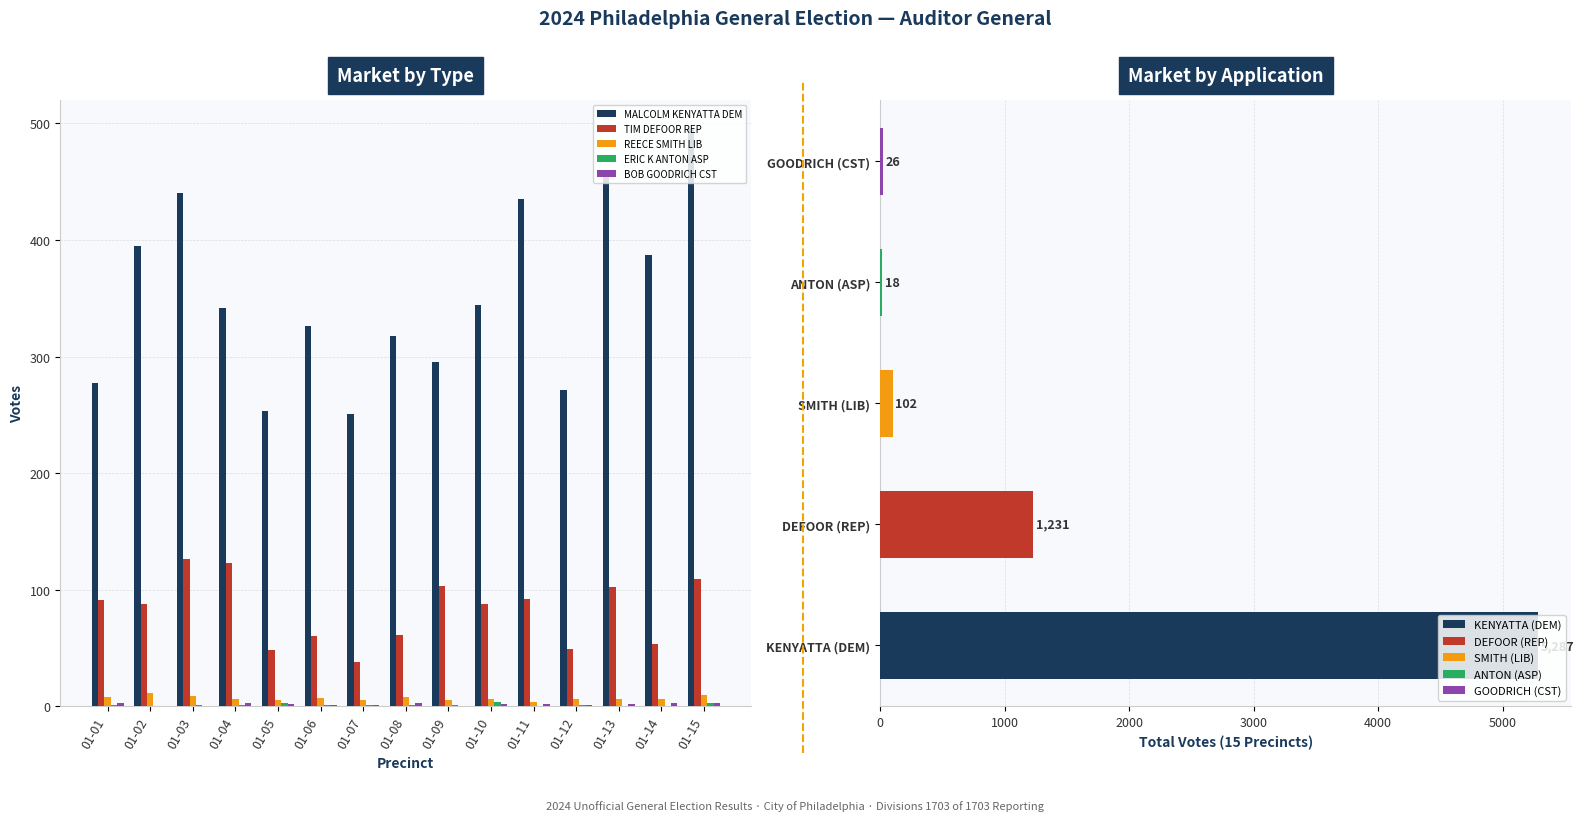

Reading left to right, list all the values displayed in this chart.

MALCOLM KENYATTA DEM: 01-01=277	01-02=395	01-03=440	01-04=342	01-05=253	01-06=326	01-07=251	01-08=318	01-09=295	01-10=344	01-11=435	01-12=271	01-13=458	01-14=387	01-15=495
TIM DEFOOR REP: 01-01=91	01-02=88	01-03=126	01-04=123	01-05=48	01-06=60	01-07=38	01-08=61	01-09=103	01-10=88	01-11=92	01-12=49	01-13=102	01-14=53	01-15=109
REECE SMITH LIB: 01-01=8	01-02=11	01-03=9	01-04=6	01-05=5	01-06=7	01-07=5	01-08=8	01-09=5	01-10=6	01-11=4	01-12=6	01-13=6	01-14=6	01-15=10
ERIC K ANTON ASP: 01-01=1	01-02=0	01-03=1	01-04=1	01-05=3	01-06=1	01-07=1	01-08=1	01-09=1	01-10=4	01-11=0	01-12=1	01-13=0	01-14=0	01-15=3
BOB GOODRICH CST: 01-01=3	01-02=0	01-03=0	01-04=3	01-05=2	01-06=1	01-07=1	01-08=3	01-09=0	01-10=2	01-11=2	01-12=1	01-13=2	01-14=3	01-15=3